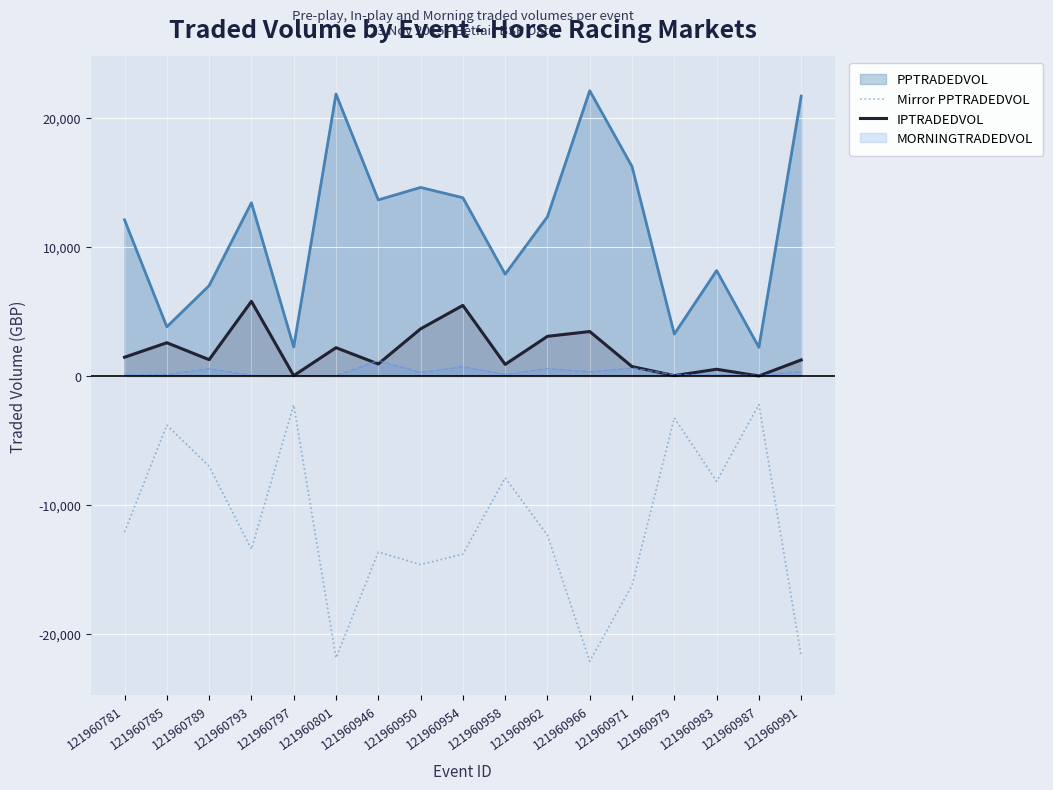

Which series has the widest spread of values?

Mirror PPTRADEDVOL